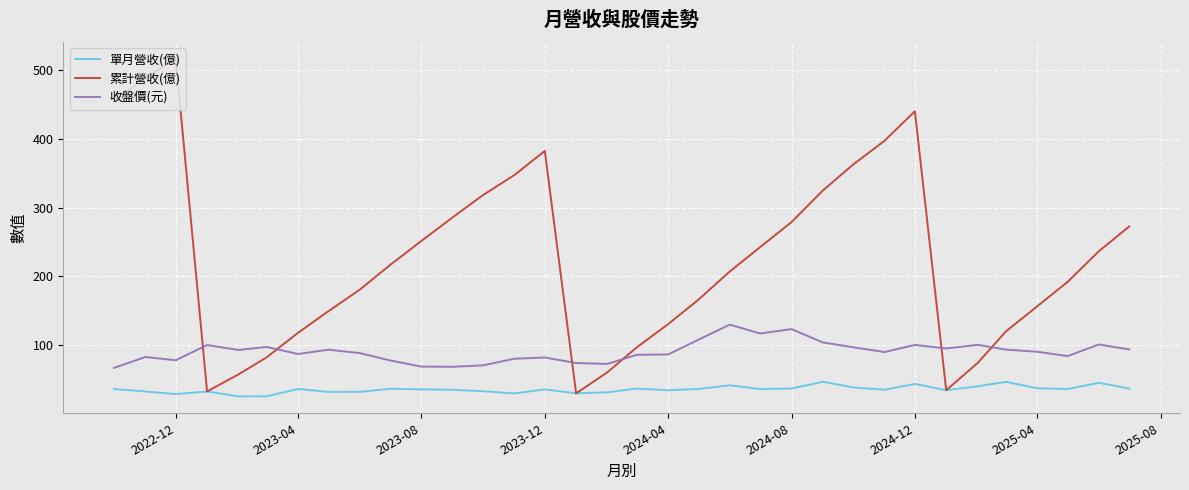

Which series has the widest spread of values?

累計營收(億)